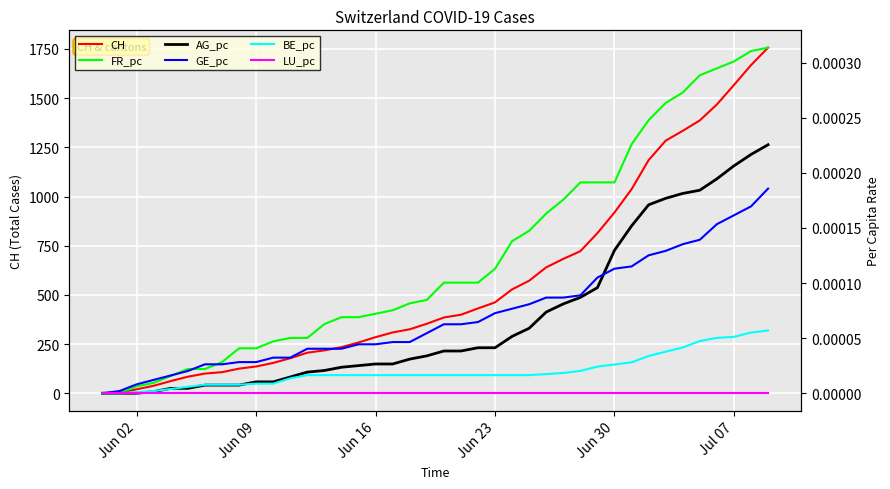

What position from the left is Jun 02?

1